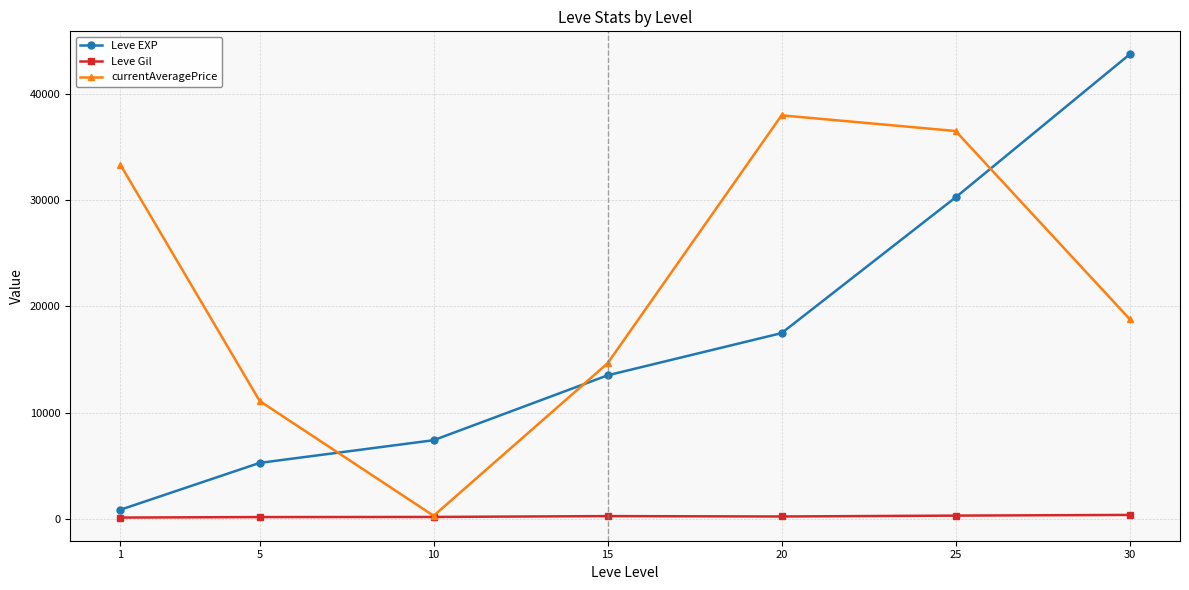

What is the average value of the Leve EXP series?

16930.2